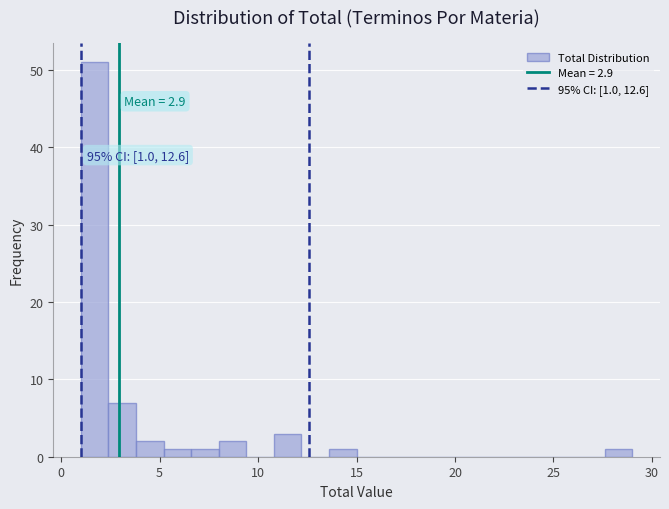

Around what value on the x-axis is the tallest bar? Give the approximate position of its centre, as read against the axis.

1.5